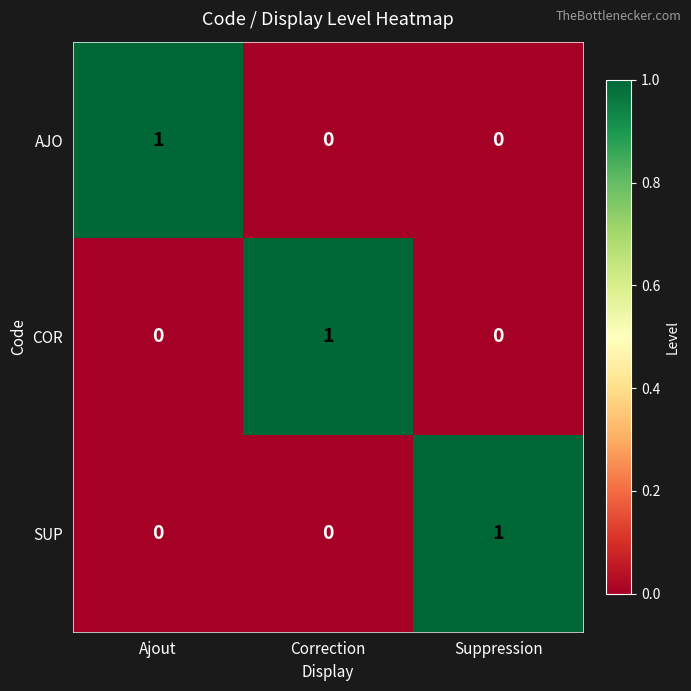

How many values in the COR series exceed 0?

1